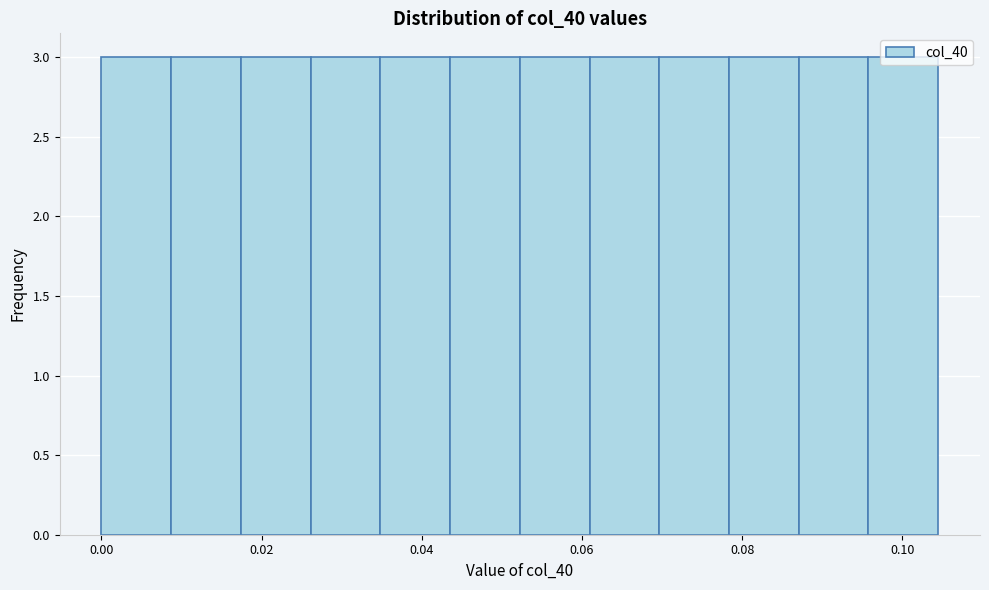

Reading left to right, list every bar in this chart as the range it spans on the x-axis followed by its height. Neither the bar edges nor the heights are printed on the chart, so give them approximately, as read against the axes.

0.000 to 0.008: 3
0.008 to 0.018: 3
0.018 to 0.026: 3
0.026 to 0.034: 3
0.034 to 0.044: 3
0.044 to 0.052: 3
0.052 to 0.060: 3
0.060 to 0.070: 3
0.070 to 0.078: 3
0.078 to 0.088: 3
0.088 to 0.096: 3
0.096 to 0.104: 3